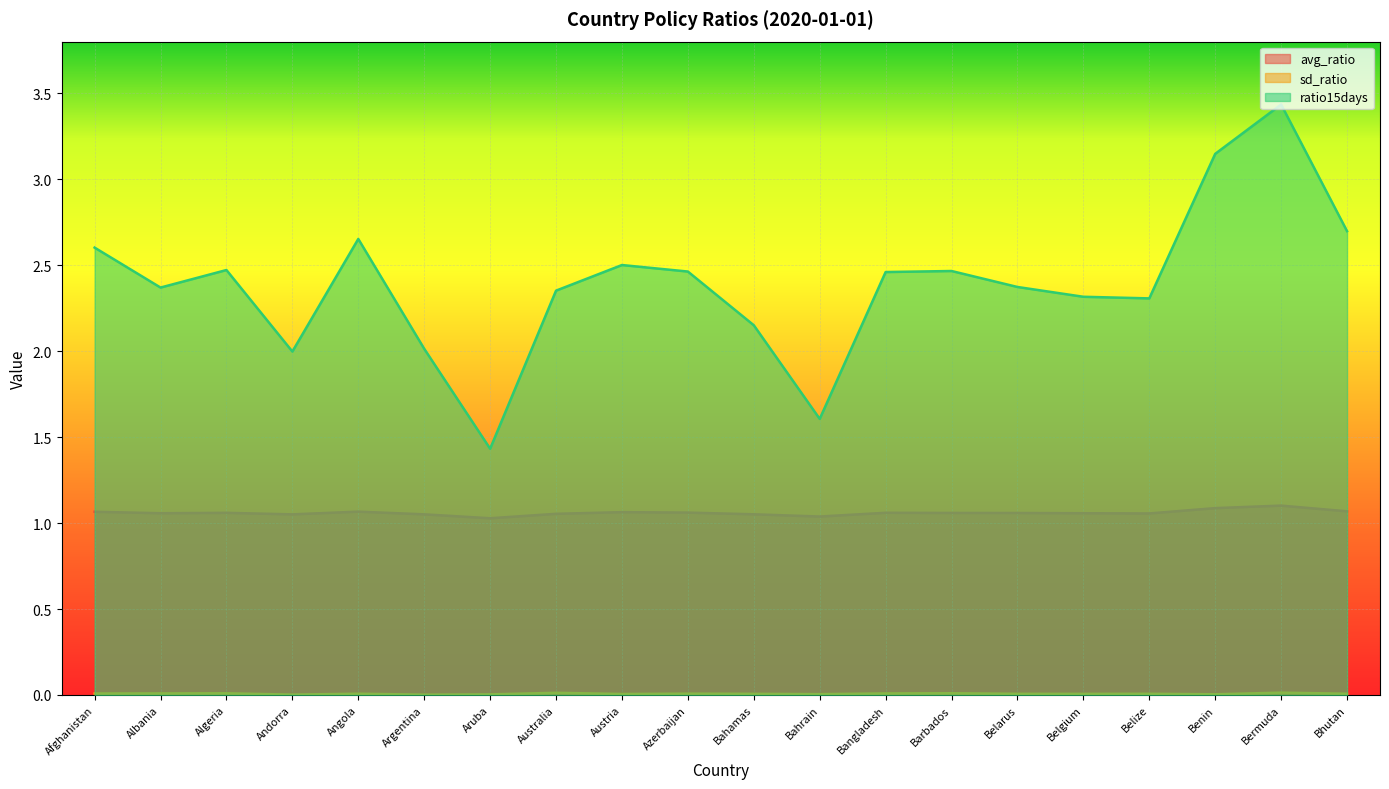

Rank the series at Bhutan from highest to lowest value.

ratio15days, avg_ratio, sd_ratio